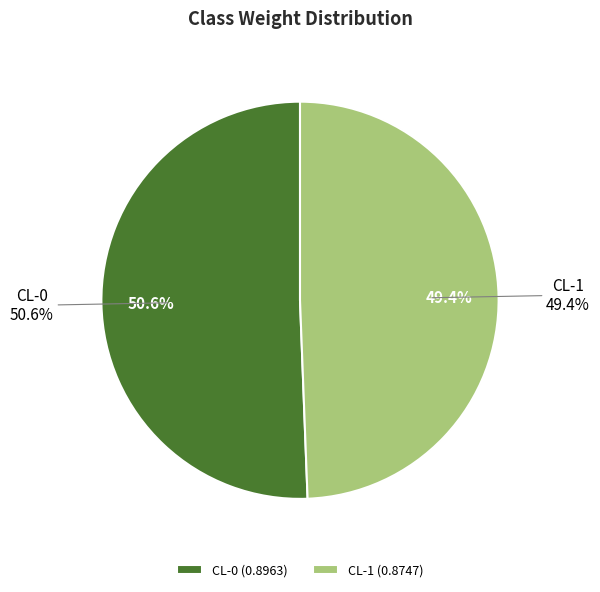

Does any single category account for the majority?

Yes